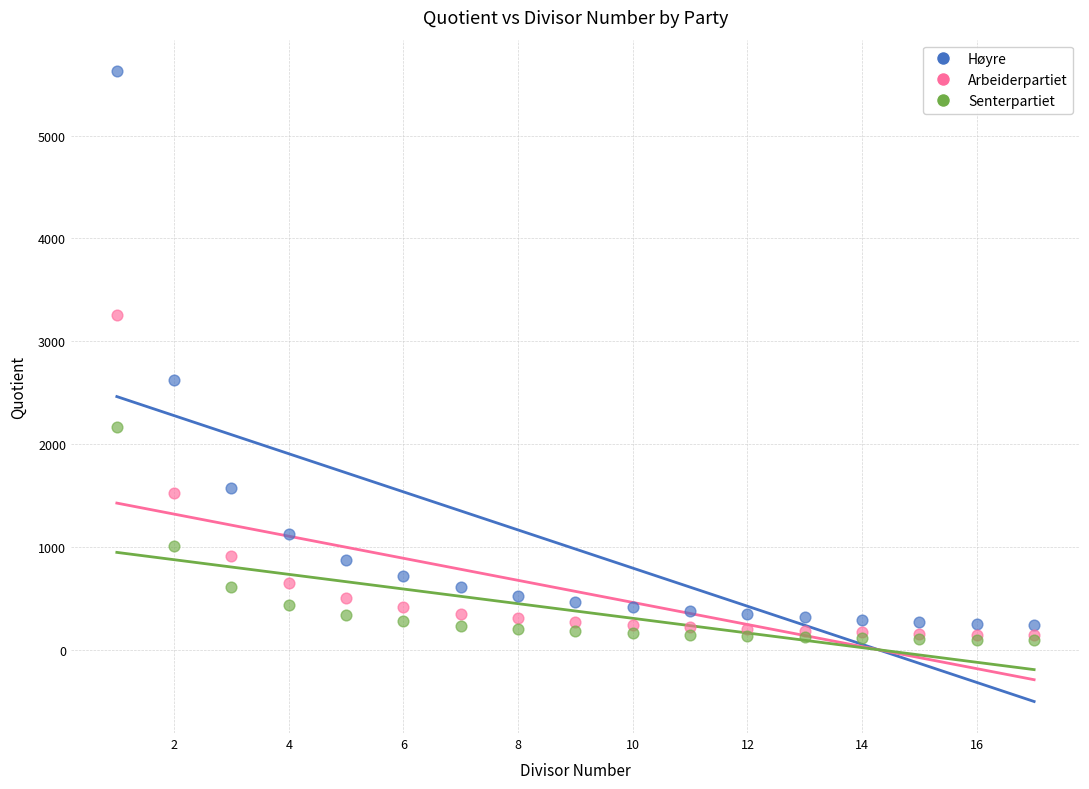

Which series reaches the maximum Y coordinate?

Høyre